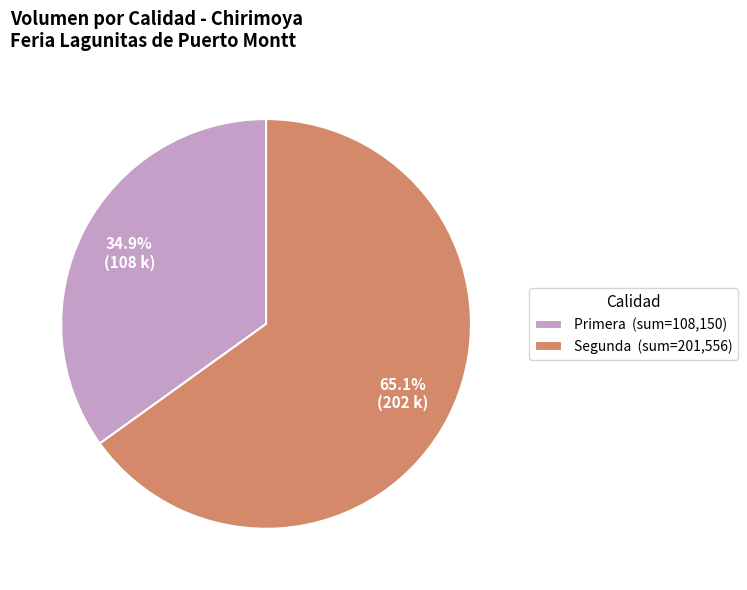

Rank the categories by value from highest to lowest.

Segunda (sum=201,556), Primera (sum=108,150)